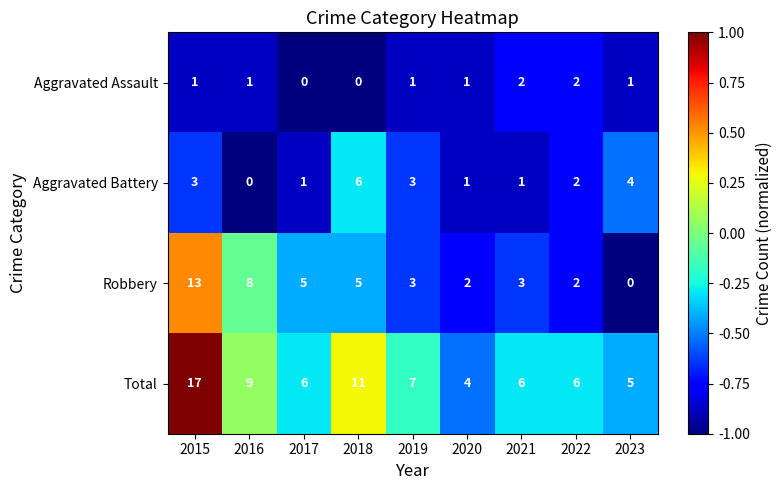

List the series in order of their overall mean, lowest first.

Aggravated Assault, Aggravated Battery, Robbery, Total